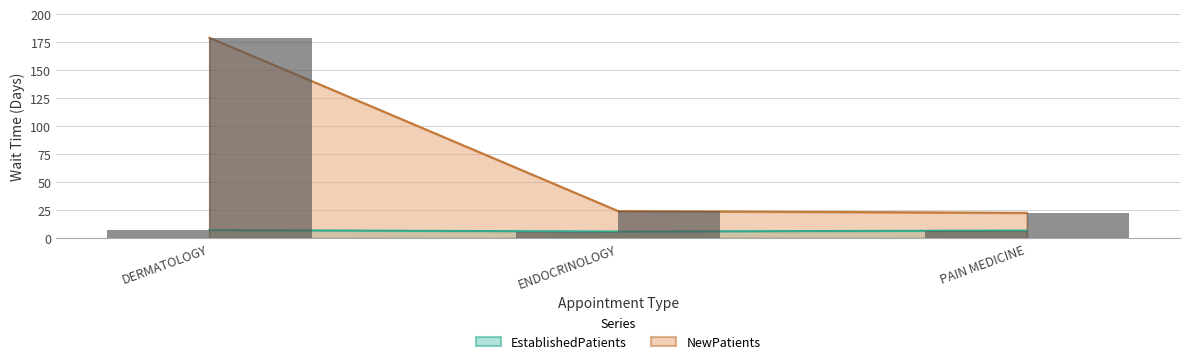

Rank the series by their average value, from highest to lowest.

NewPatients, EstablishedPatients